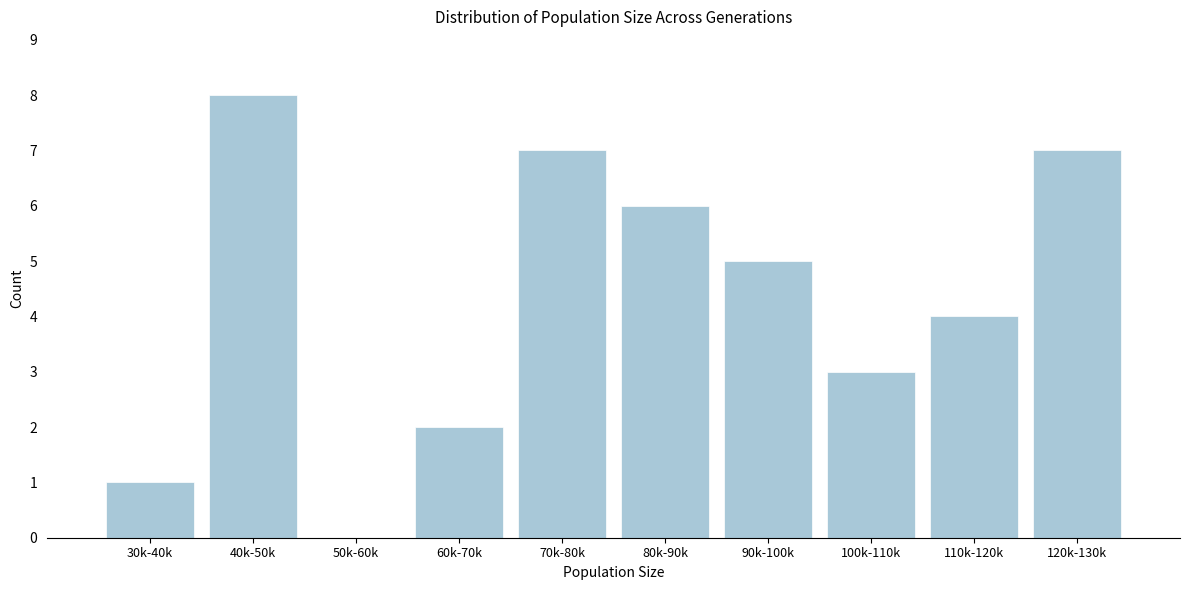

Reading left to right, transcribe all the data shown in this chart.

30k-40k=1	40k-50k=8	50k-60k=0	60k-70k=2	70k-80k=7	80k-90k=6	90k-100k=5	100k-110k=3	110k-120k=4	120k-130k=7